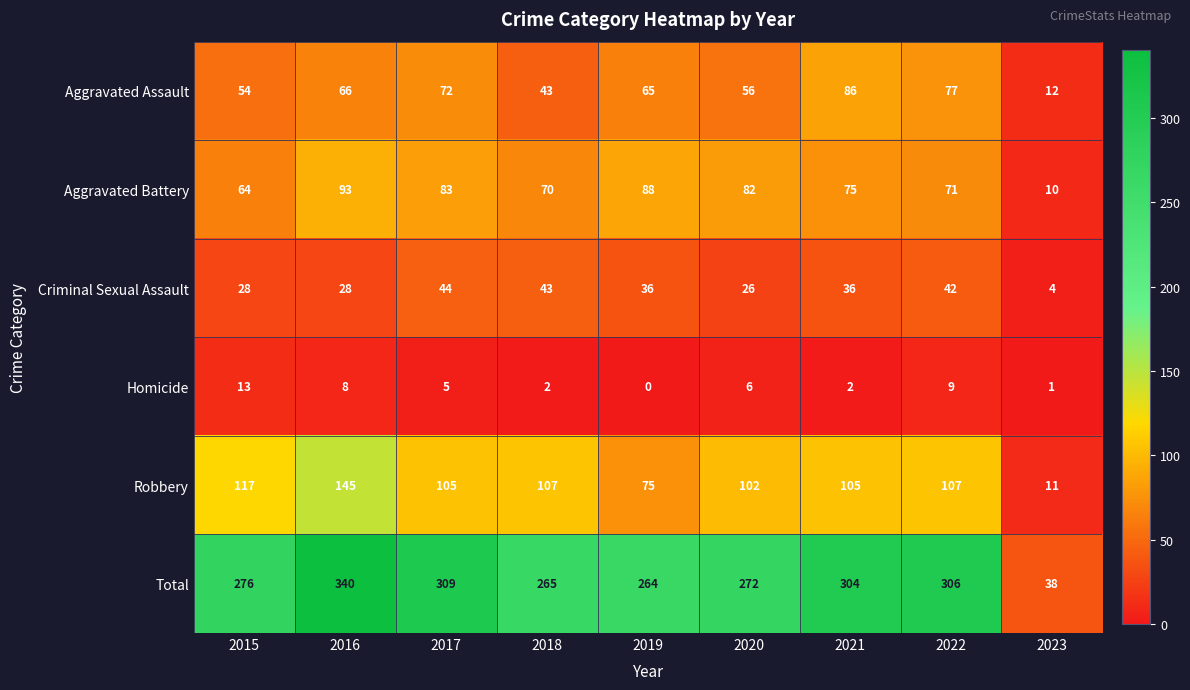

At which label does Aggravated Battery reach its peak?

2016